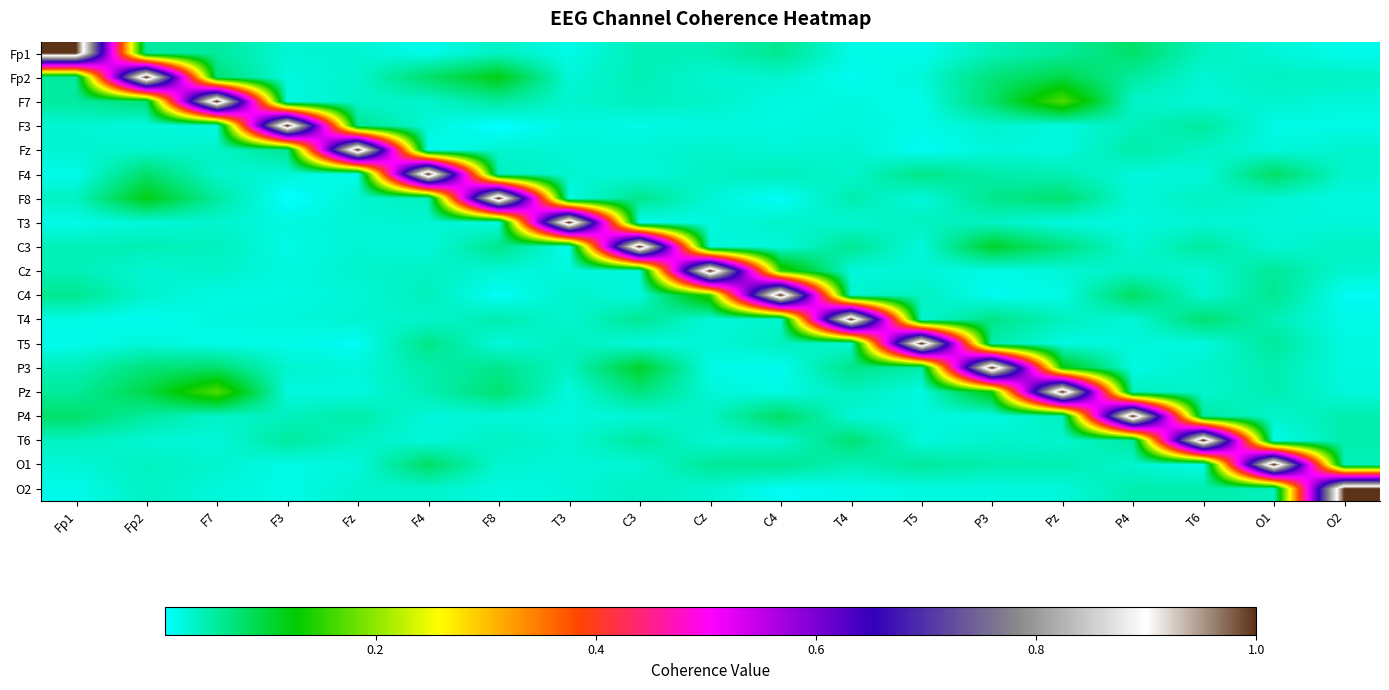

Which label corresponds to the largest value in the chart?

Fp1